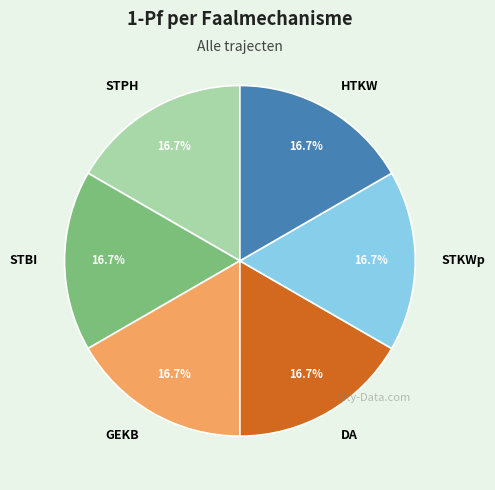

Is there a majority slice in this chart?

No